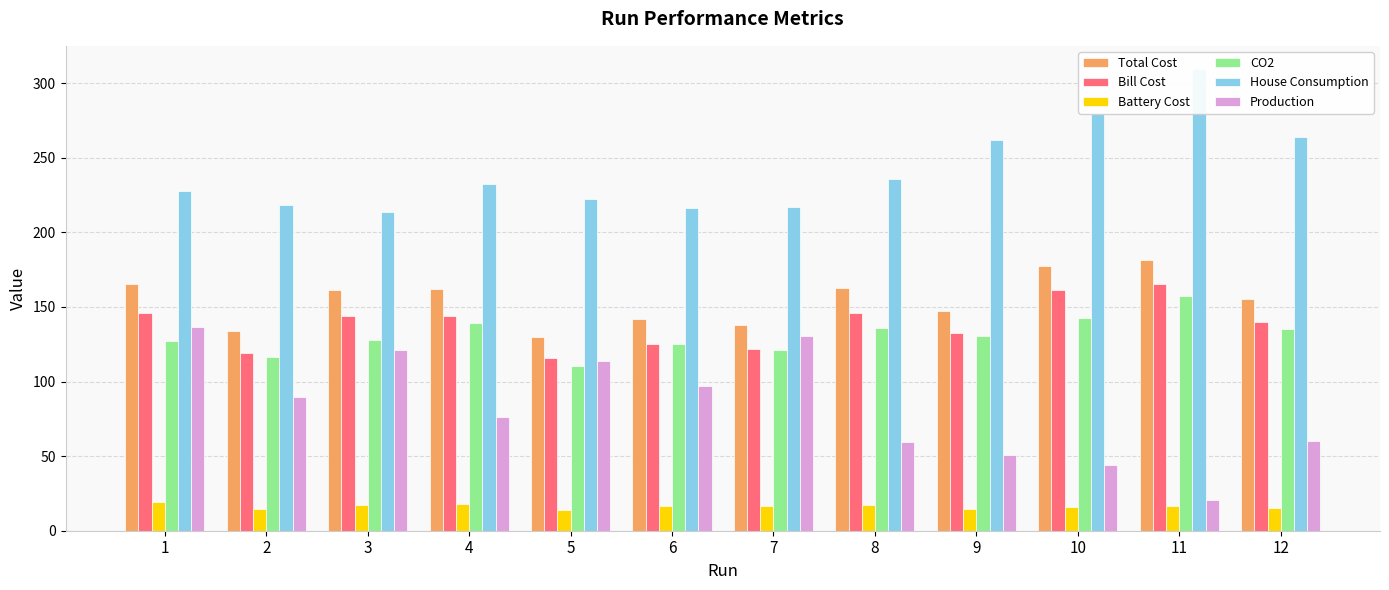

What is the value of the Bill Cost bar at the 2nd from the left?

119.4